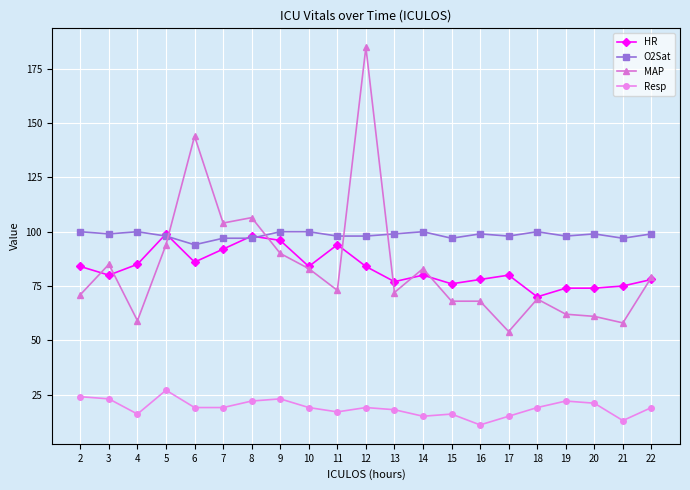

What is the sum of all MAP values?

1768.5